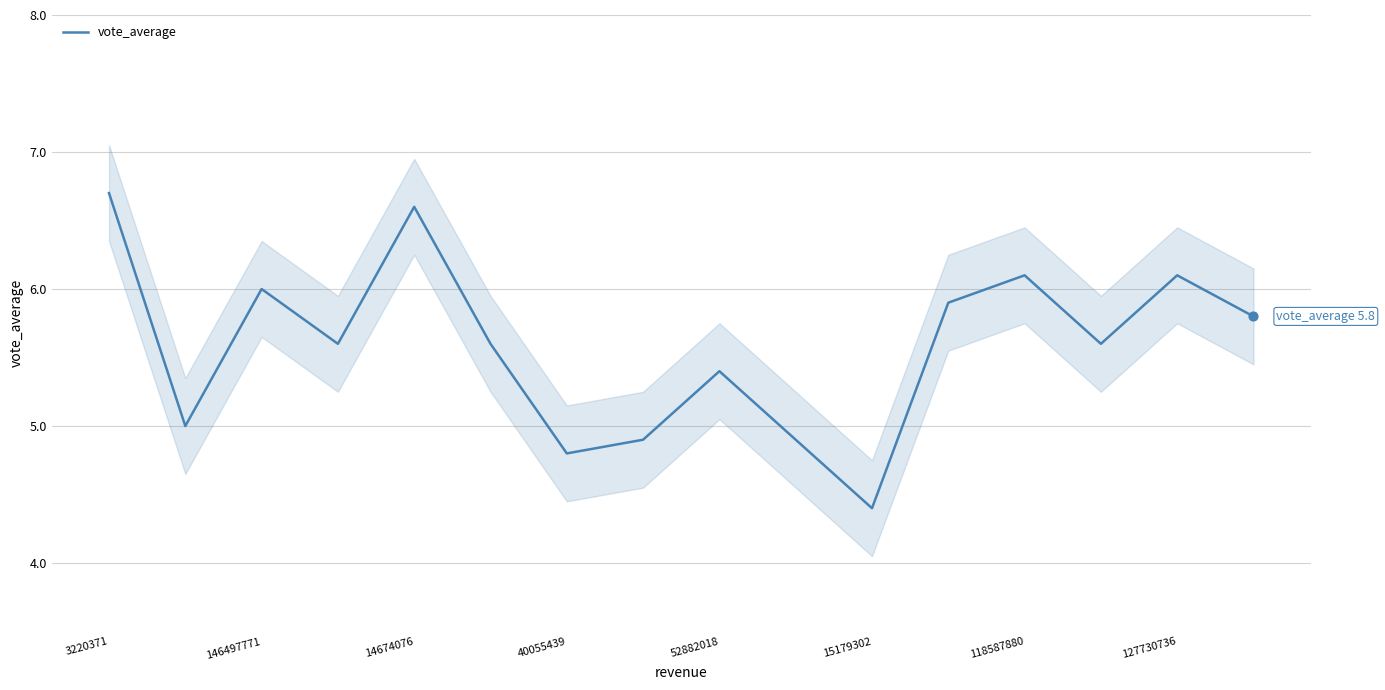

What is the minimum value for vote_average?

4.4